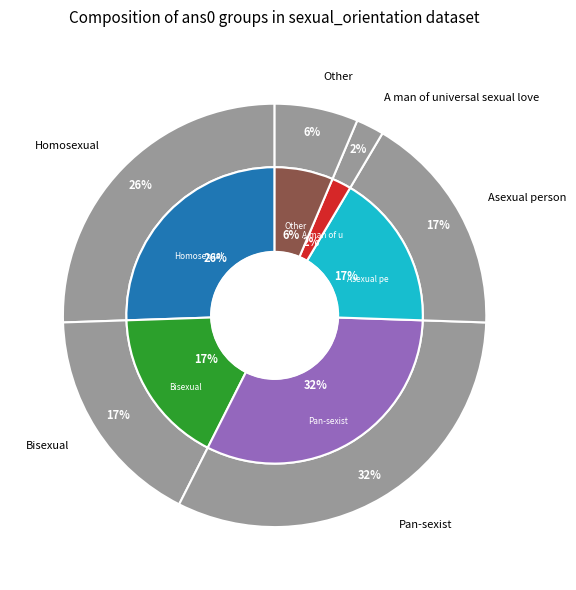

To the nearest percent, what percentage of the pie is Homosexual?

26%